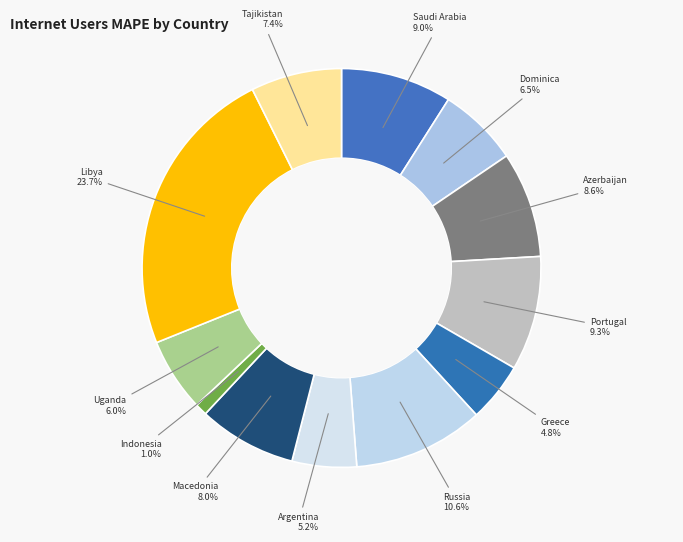

What portion of the pie excludes Dominica?

93.5%